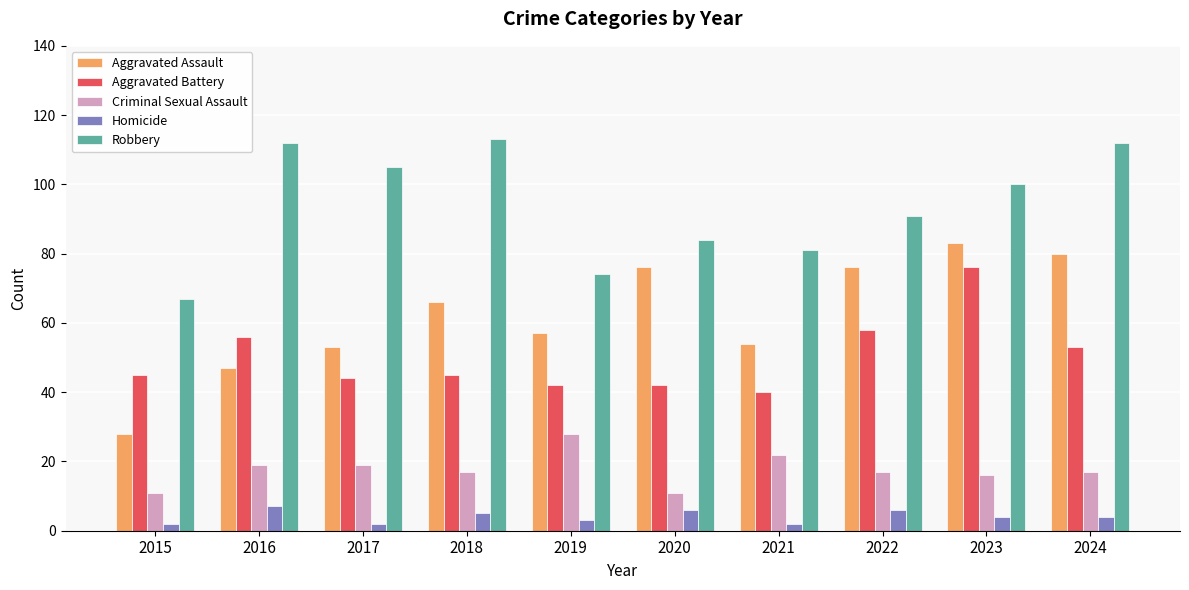

What is the average value of the Homicide series?

4